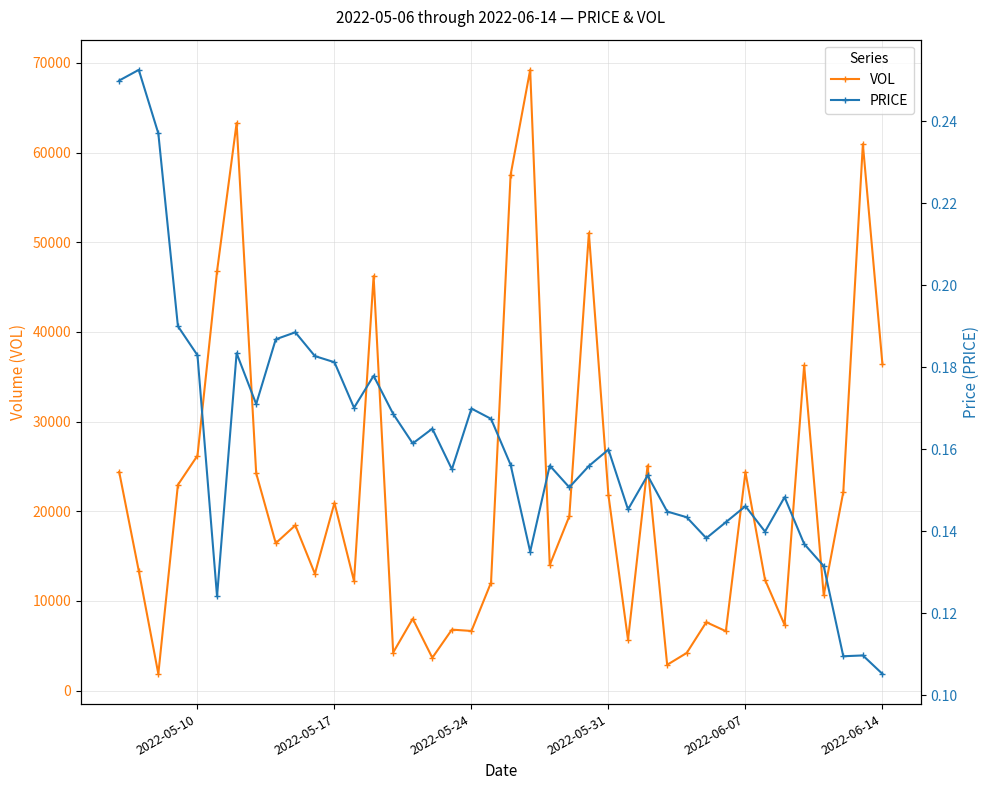

True or false: VOL has more than 1 points higher than both neighbors.

True